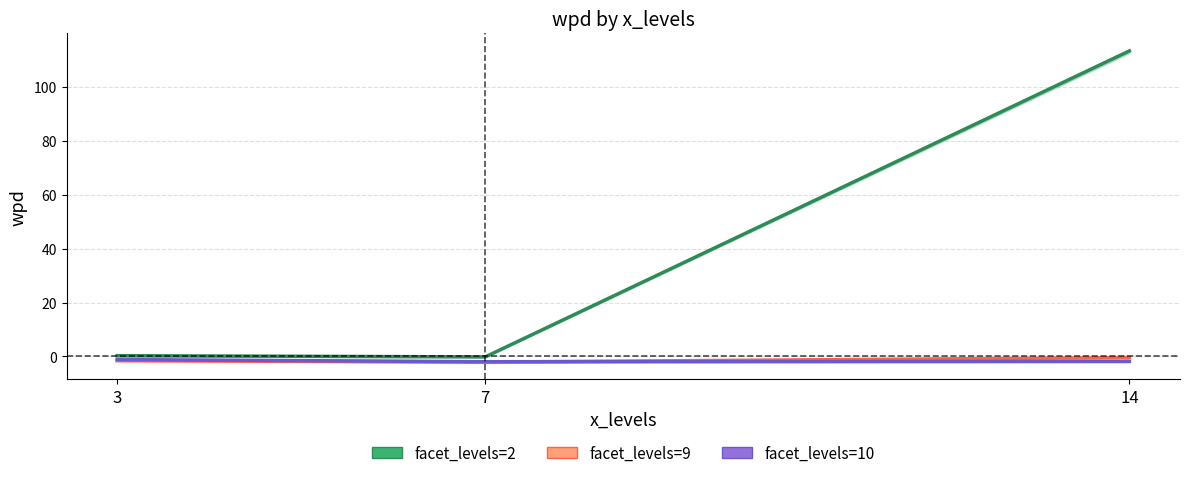

What is the value of the facet_levels=9 point at the 2nd from the left?

-2.1